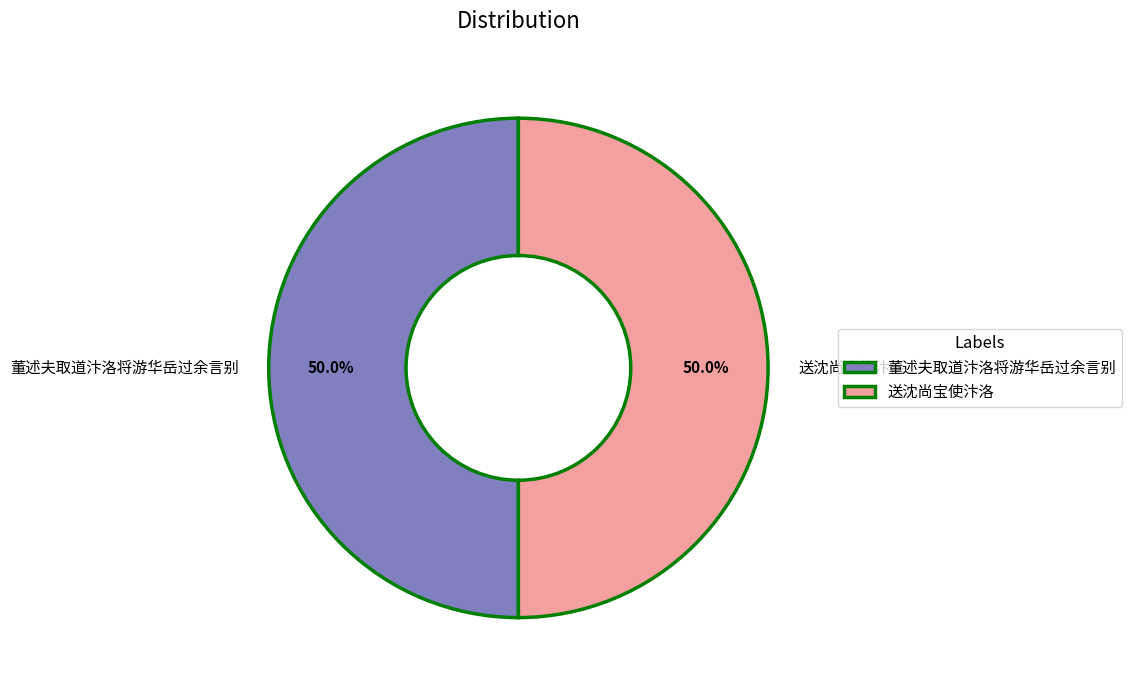

How many slices are in this pie chart?

2